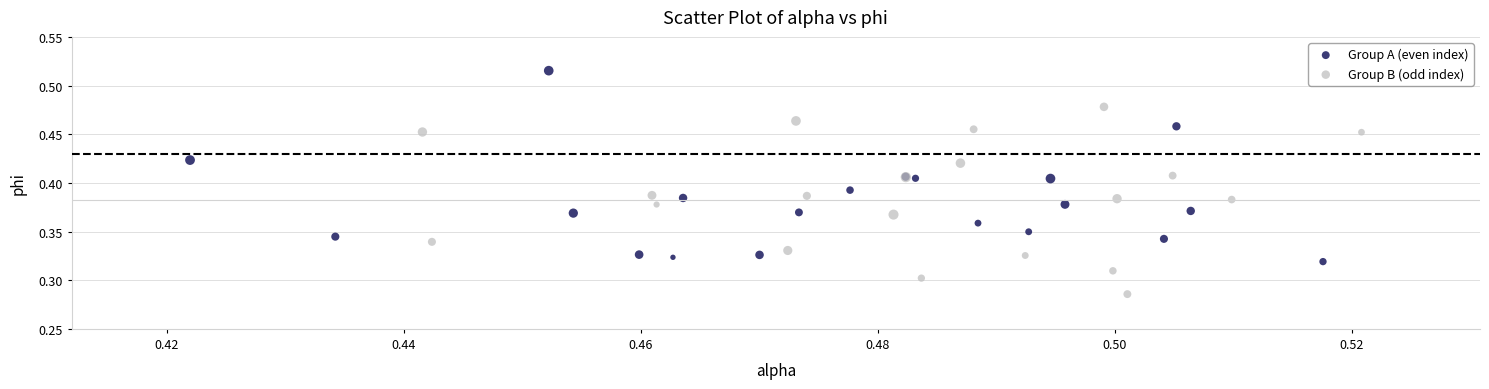

Which series reaches the maximum Y coordinate?

Group A (even index)